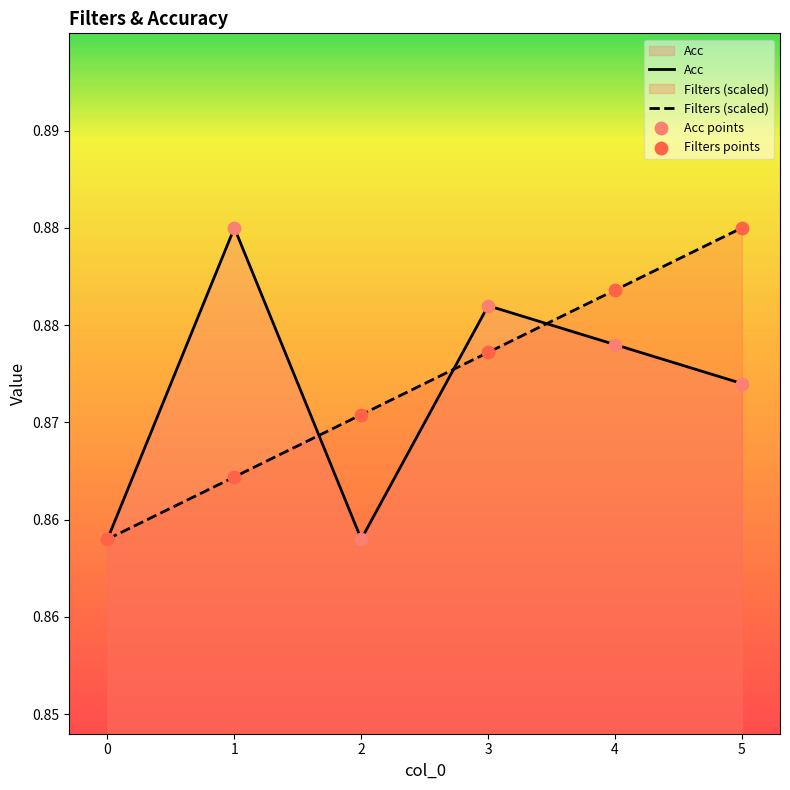

What are all the series names shown in the legend?

Filters, Acc